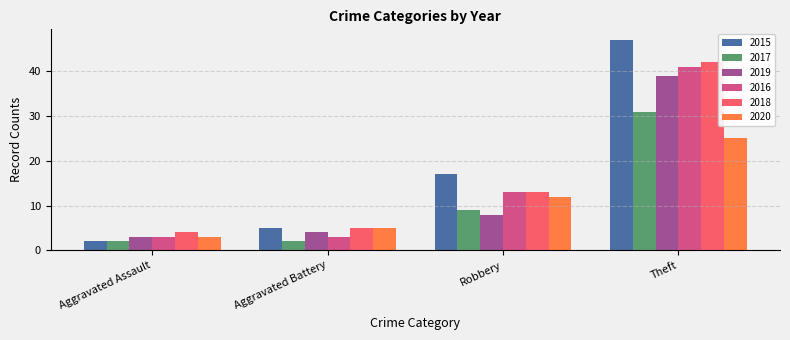

What is the average value of the 2019 series?

14